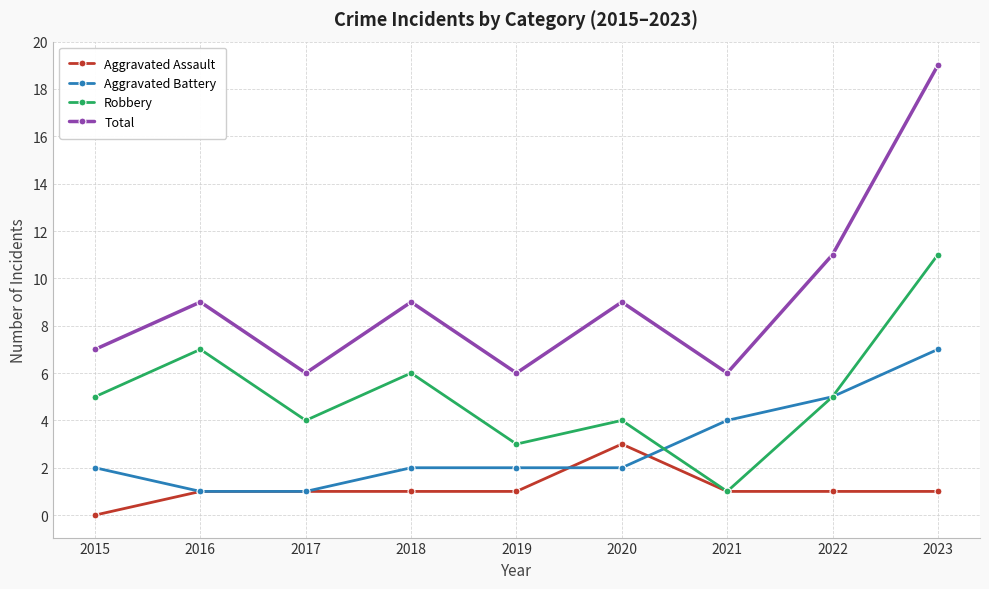

True or false: Total and Robbery intersect in this chart.

False